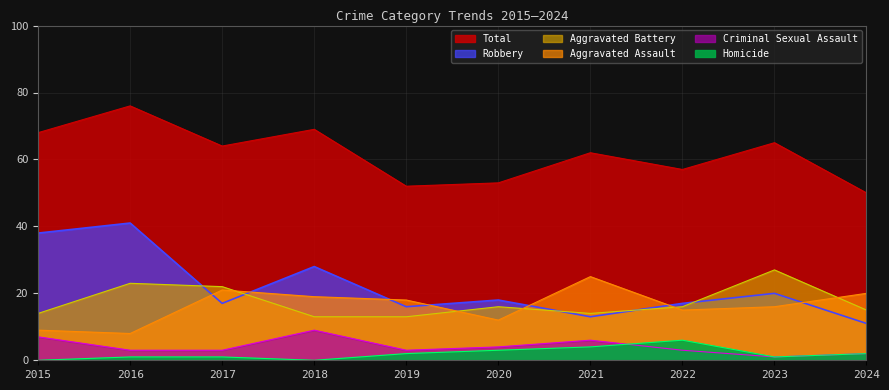

Between 2018 and 2022, which series saw the biggest shift?

Total